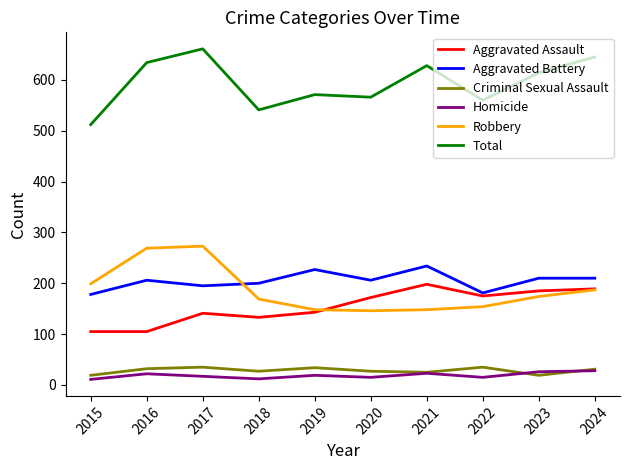

At which label does Total reach its peak?

2017